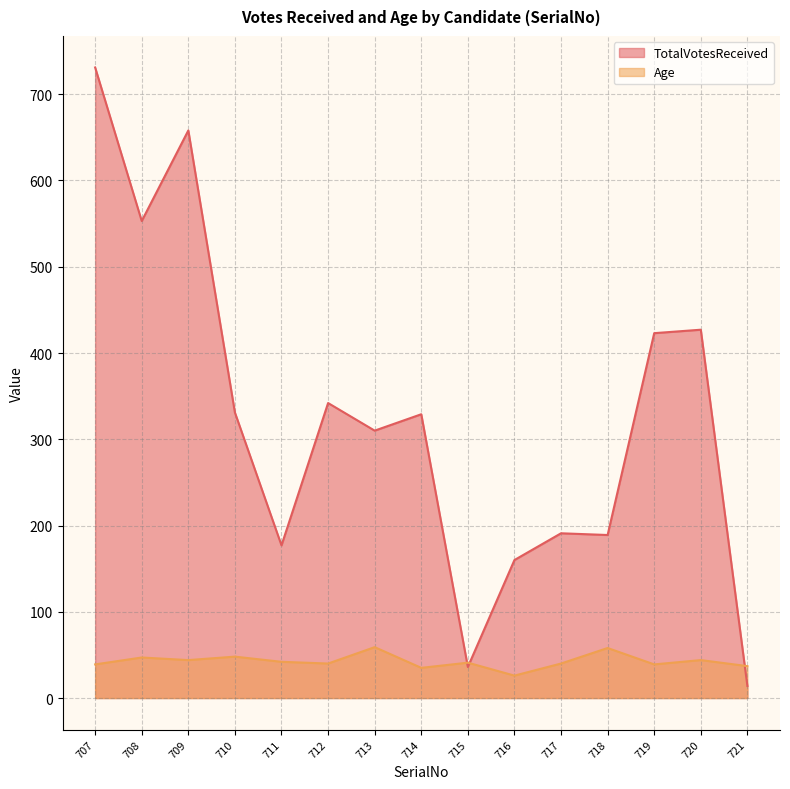

Read the Age value at 715, to the nearest 10.

40